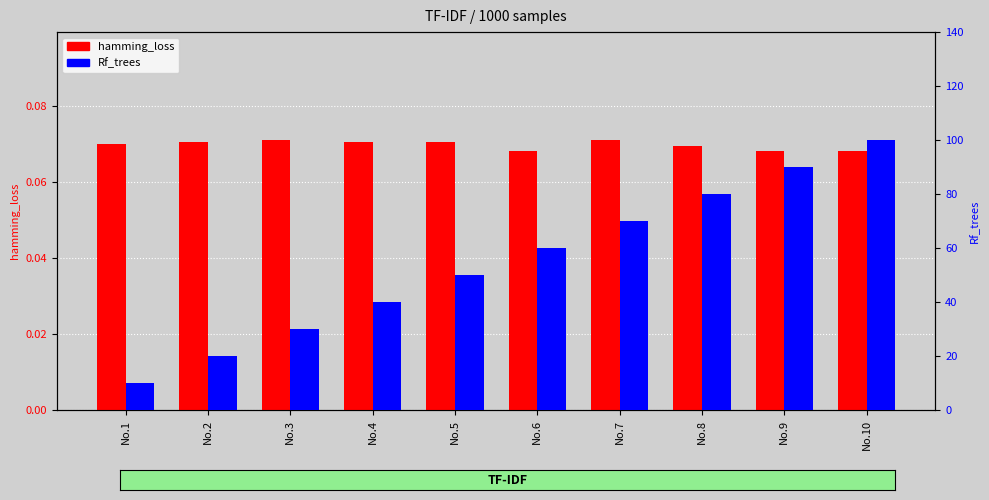

What is the maximum value shown in the chart?

100.0